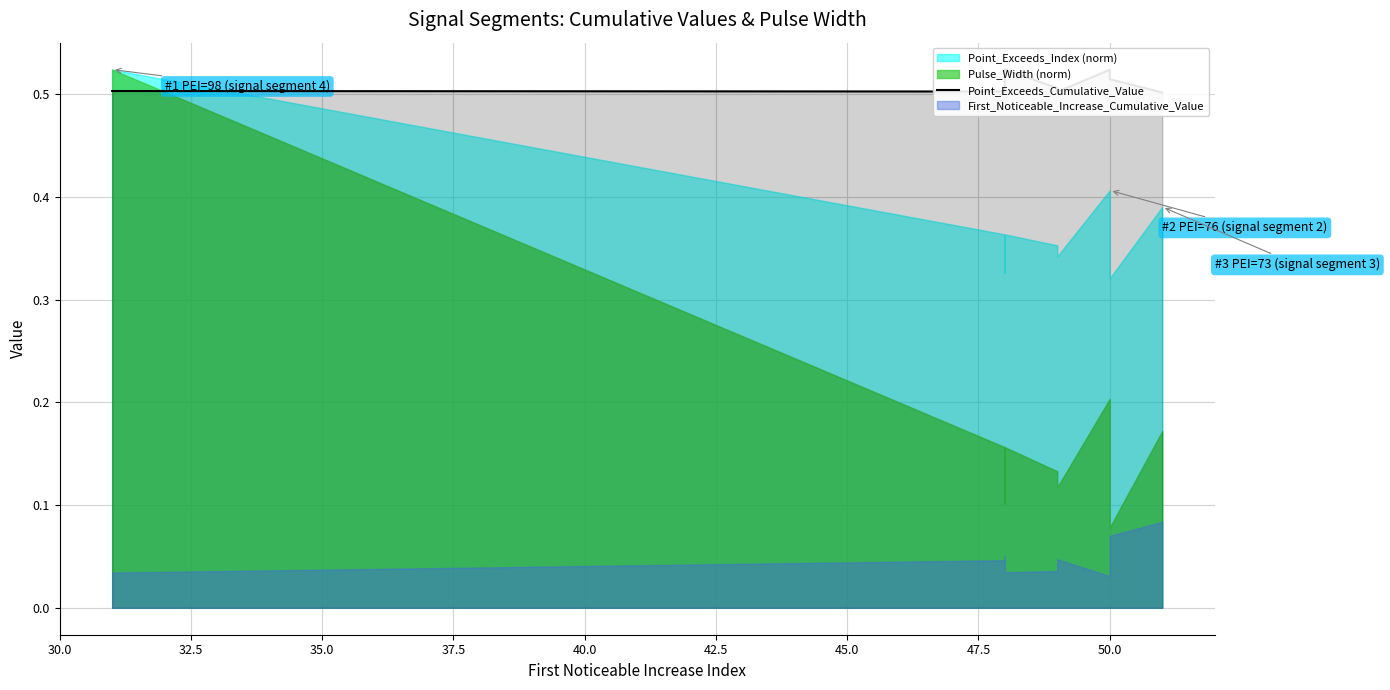

What is the value of the 8th point from the left?

0.5